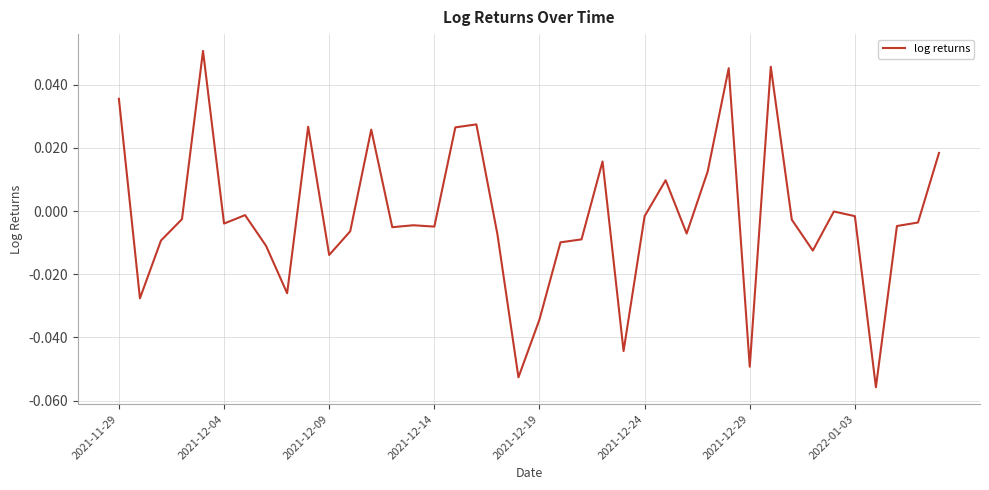

Reading left to right, list all the values displayed in this chart.

0.0	-0.0	-0.0	-0.0	0.1	-0.0	-0.0	-0.0	-0.0	0.0	-0.0	-0.0	0.0	-0.0	-0.0	-0.0	0.0	0.0	-0.0	-0.1	-0.0	-0.0	-0.0	0.0	-0.0	-0.0	0.0	-0.0	0.0	0.0	-0.0	0.0	-0.0	-0.0	-0.0	-0.0	-0.1	-0.0	-0.0	0.0